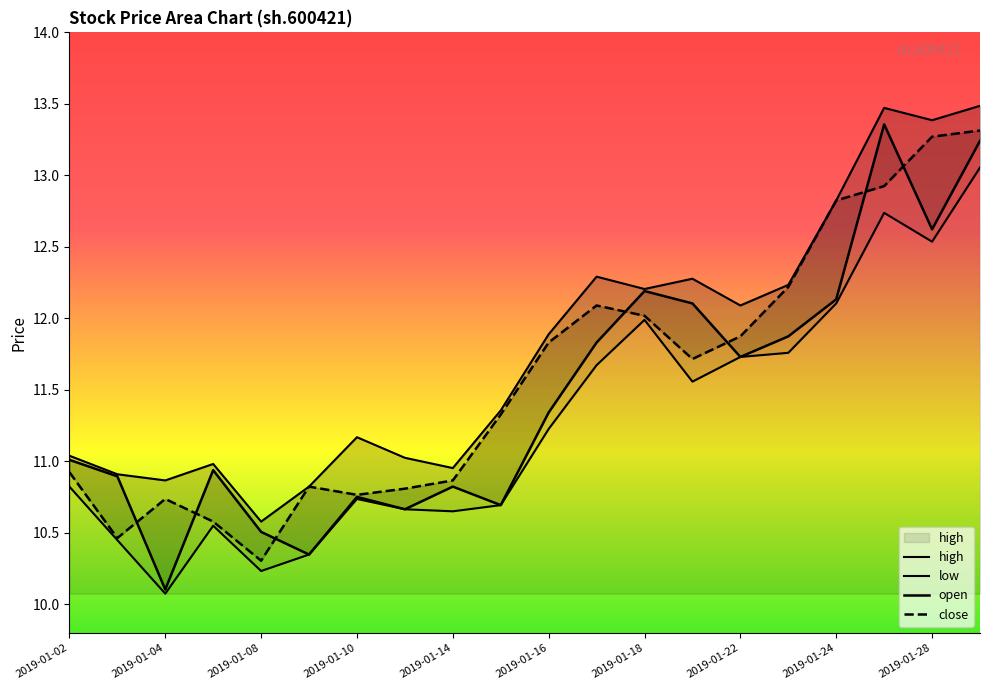

Does the chart have visible grid lines?

No